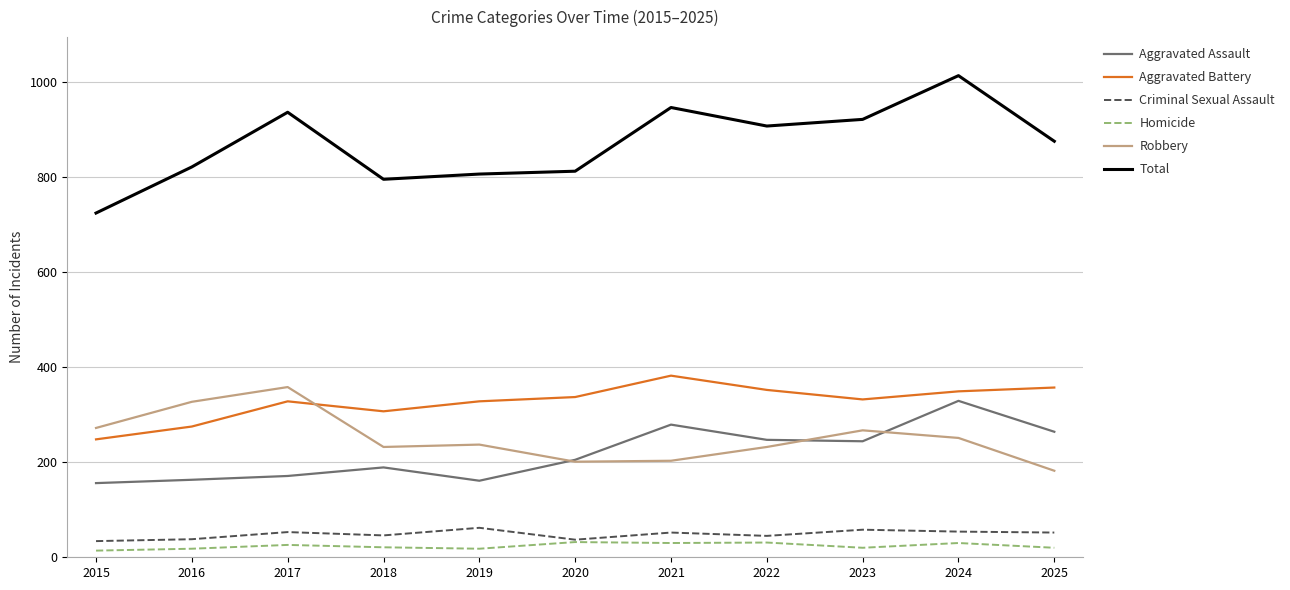

Does the chart display data point markers on the line(s)?

No